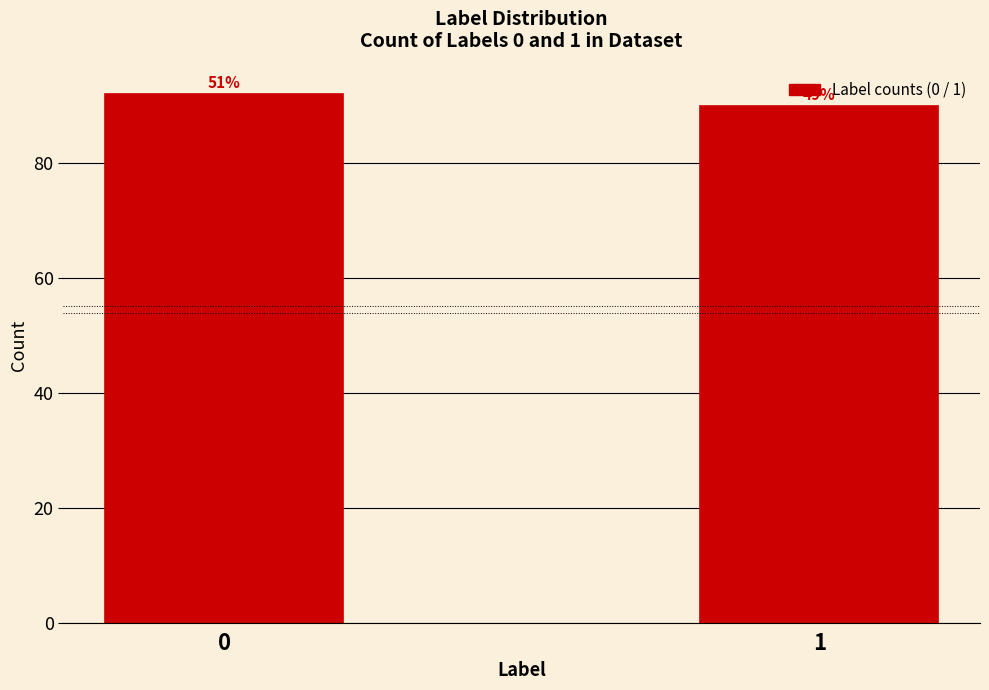

How many bars are there in total?

2